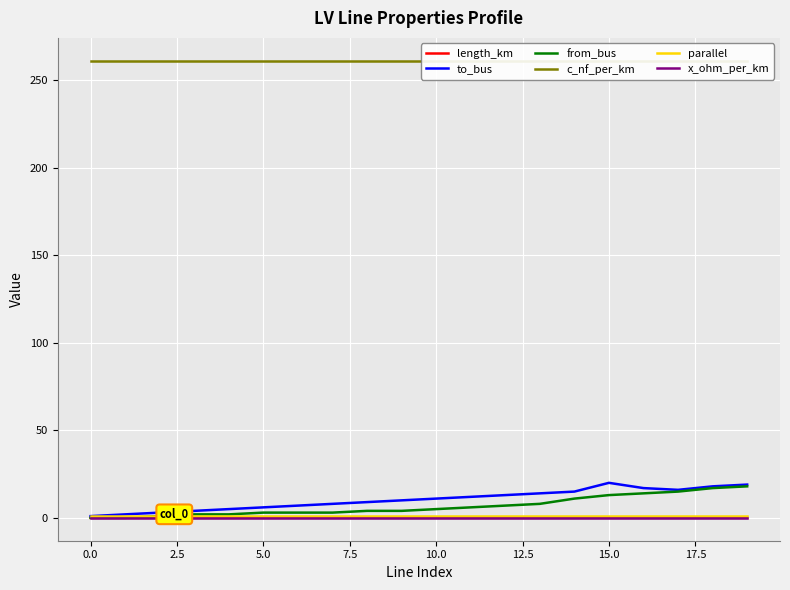

What is the greatest value displayed?

261.0